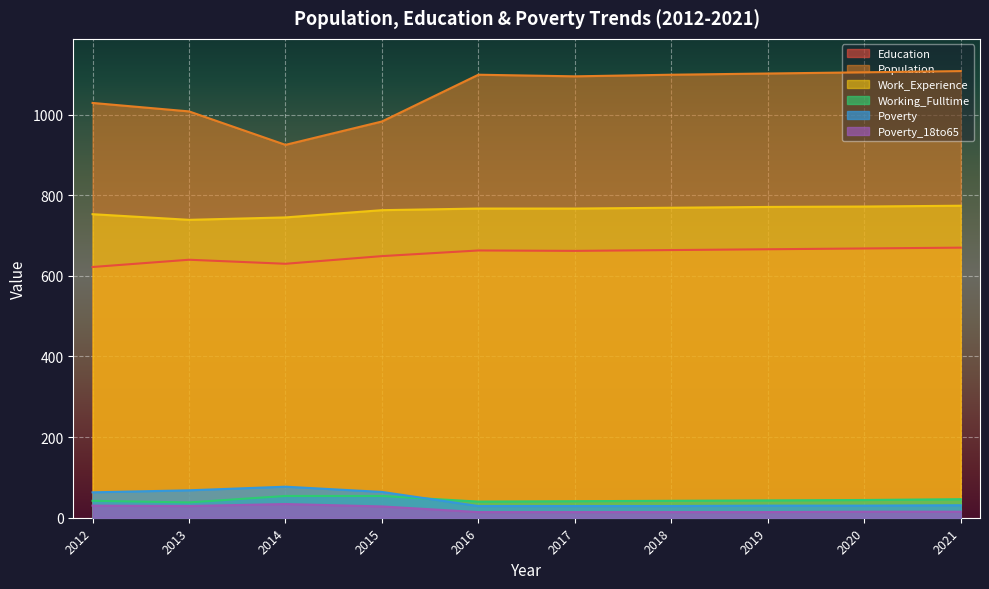

How many lines are shown in the chart?

6